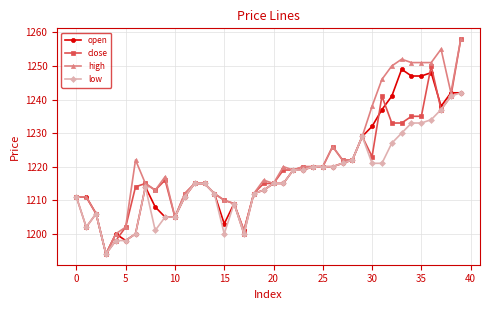

Which series has the largest total across all categories?

high